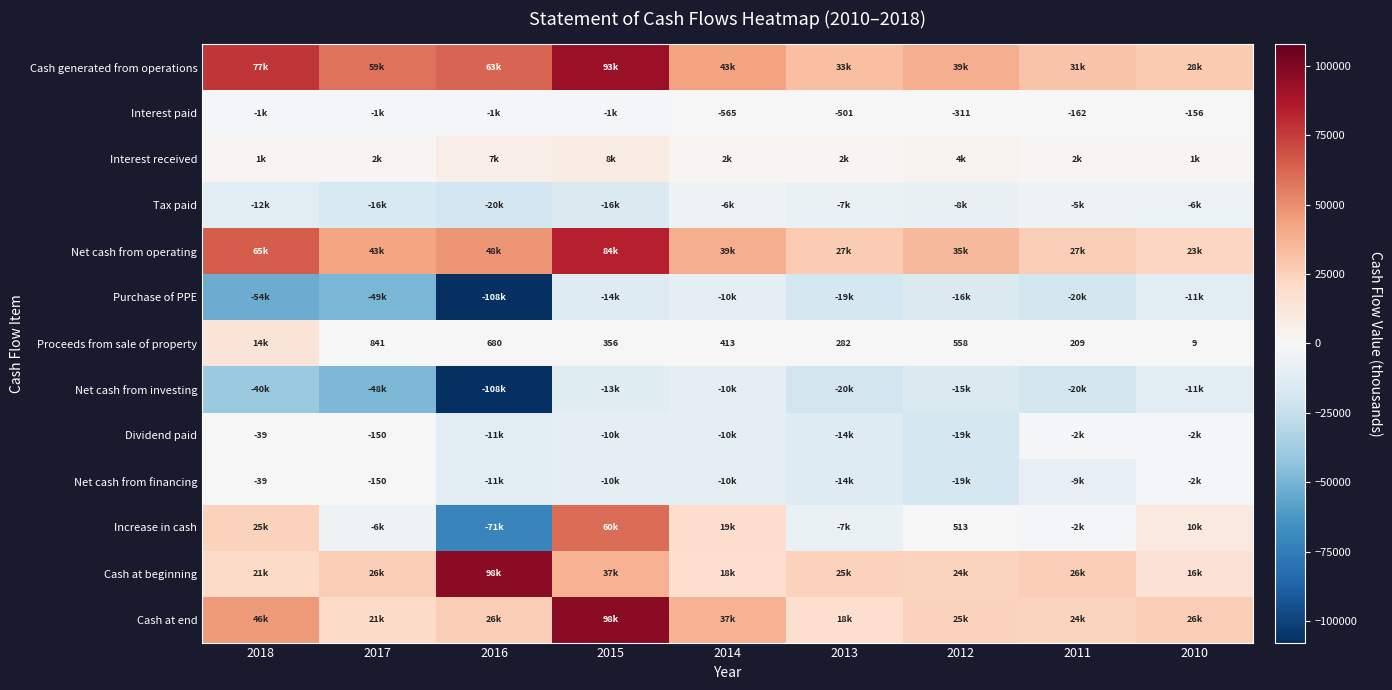

Is the value of Net cash from financing at 2017 greater than the value of Proceeds from sale of property at 2010?

No